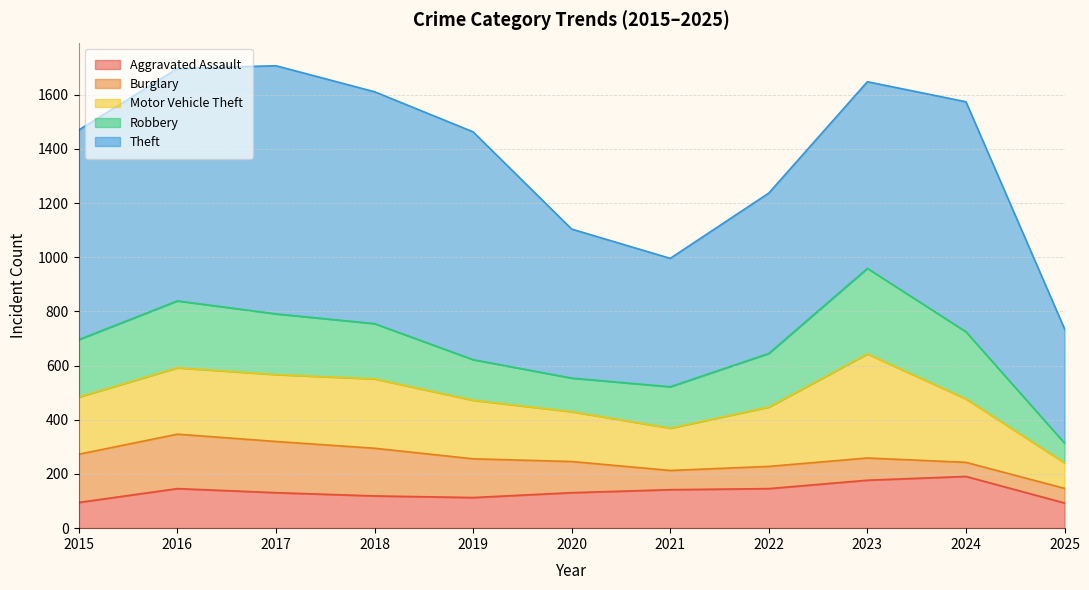

What is the spread (max minus min) of values at 2023?

607